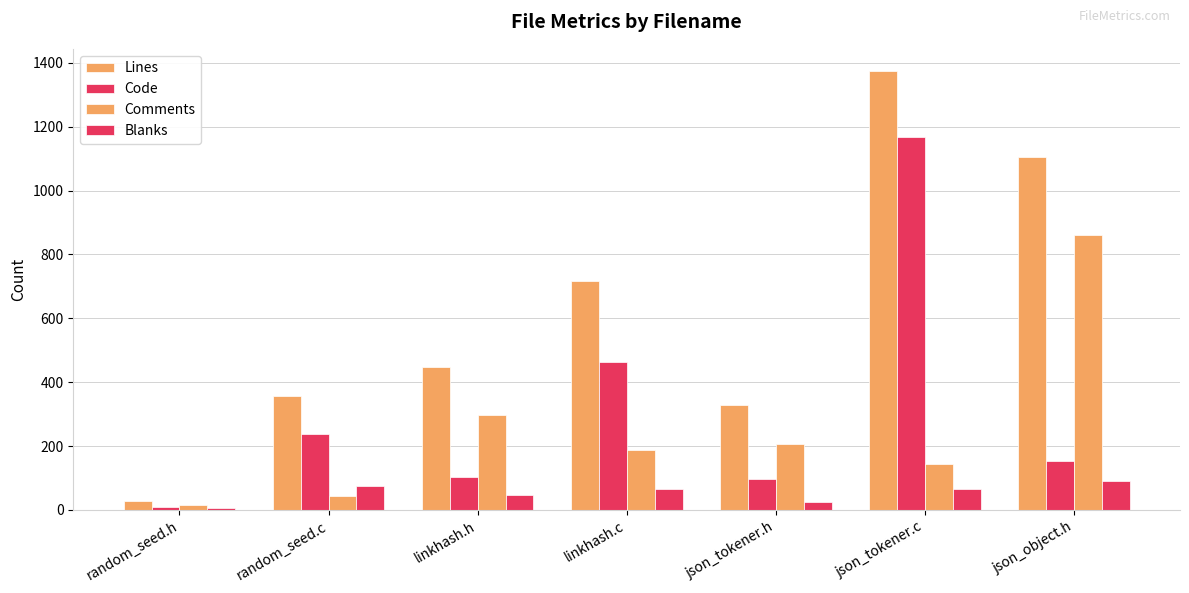

What is the difference between the Comments values at linkhash.c and linkhash.h?

109